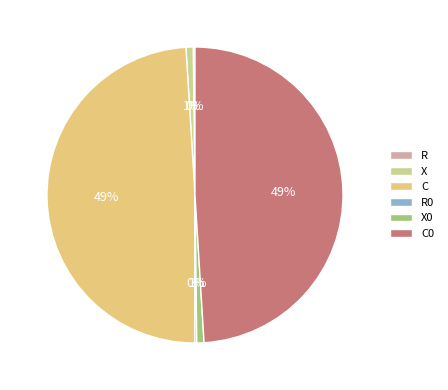

To the nearest percent, what percentage of the pie is C?

49%